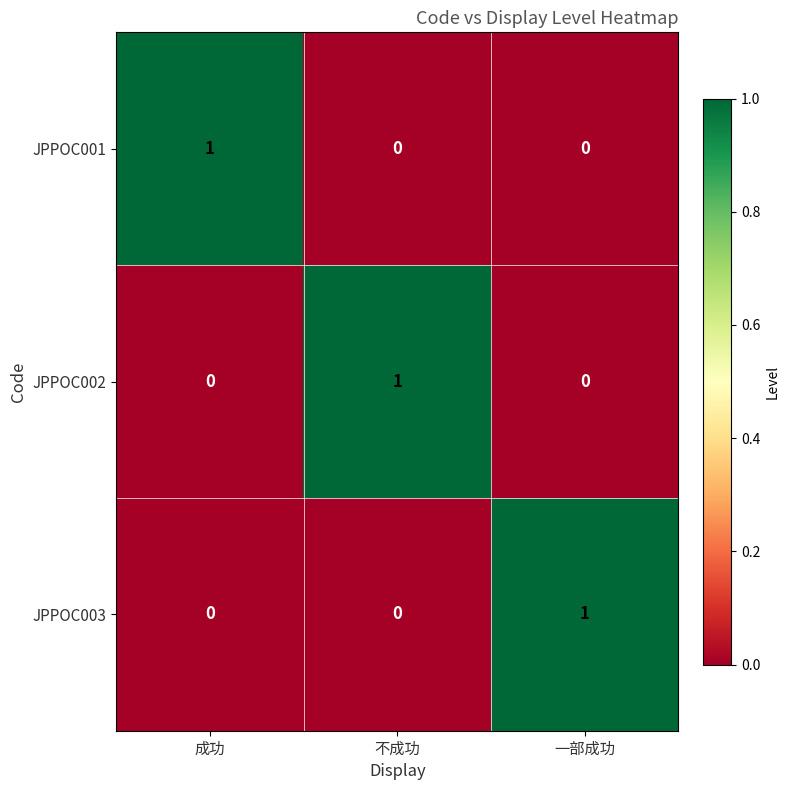

How many values in the JPPOC001 series exceed 0?

1